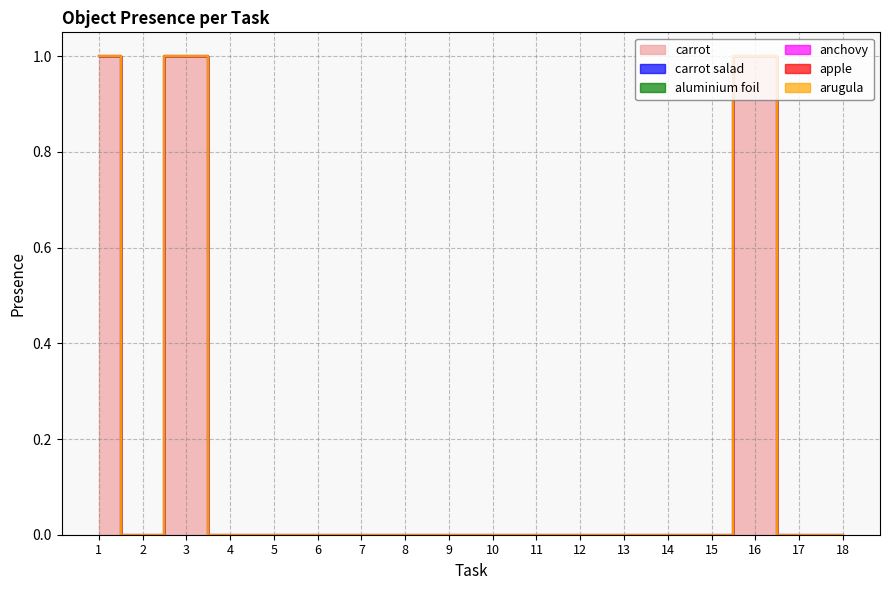

Reading left to right, list all the values displayed in this chart.

carrot: 1	0	1	0	0	0	0	0	0	0	0	0	0	0	0	1	0	0
carrot salad: 0	0	0	0	0	0	0	0	0	0	0	0	0	0	0	0	0	0
aluminium foil: 0	0	0	0	0	0	0	0	0	0	0	0	0	0	0	0	0	0
anchovy: 0	0	0	0	0	0	0	0	0	0	0	0	0	0	0	0	0	0
apple: 0	0	0	0	0	0	0	0	0	0	0	0	0	0	0	0	0	0
arugula: 0	0	0	0	0	0	0	0	0	0	0	0	0	0	0	0	0	0